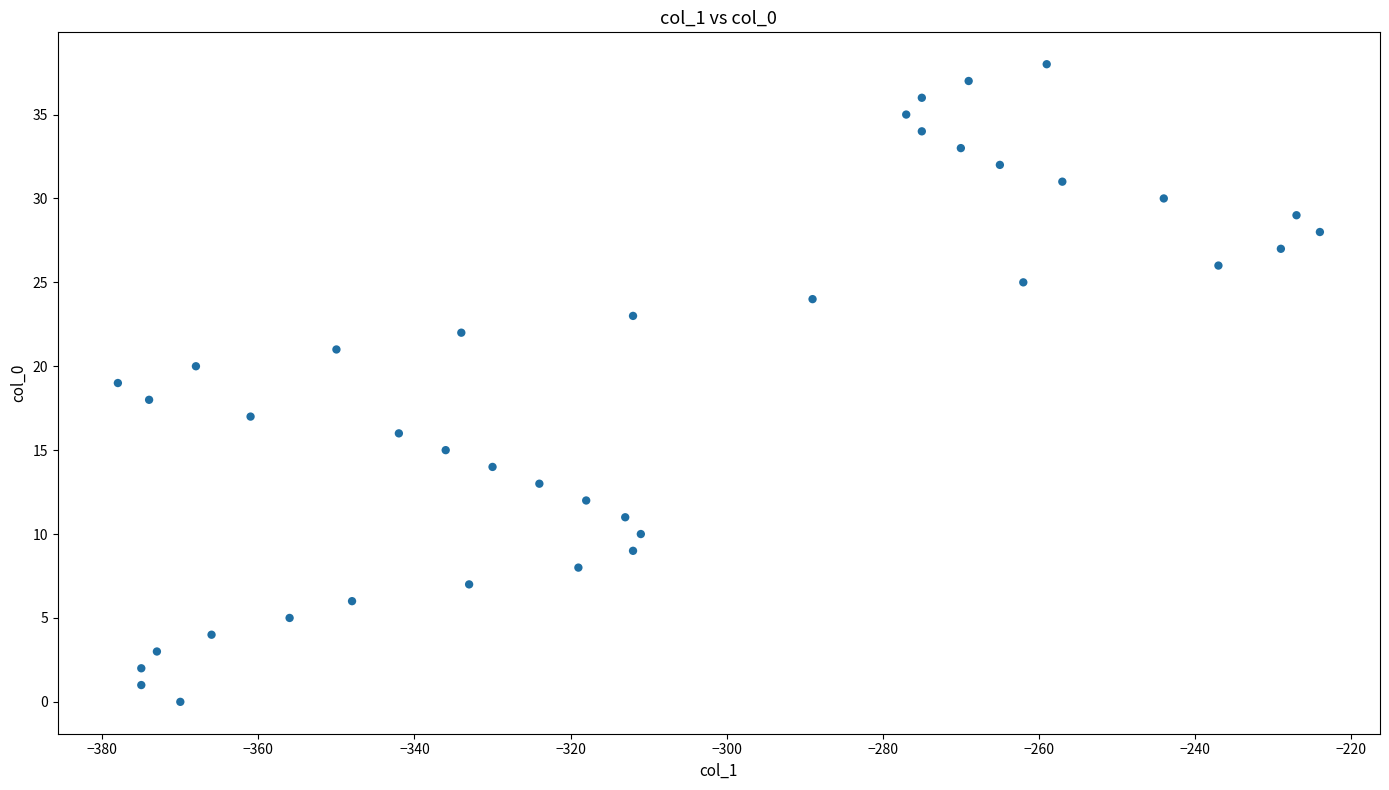

What is the range of X values (max minus min)?

154